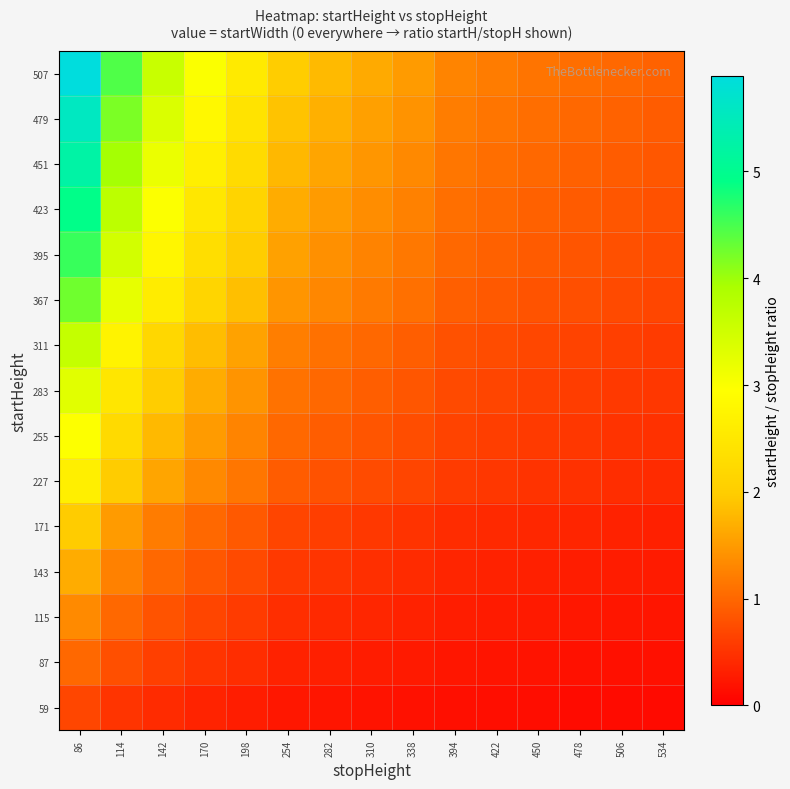

How many categories are shown in the chart?

15